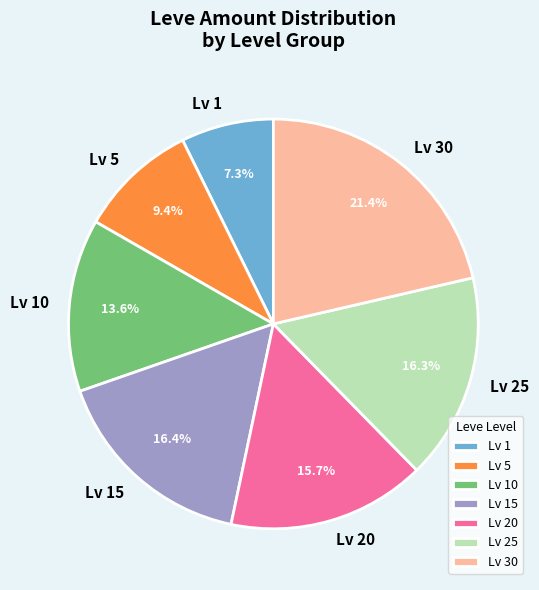

To the nearest percent, what is the average slice percentage?

14%